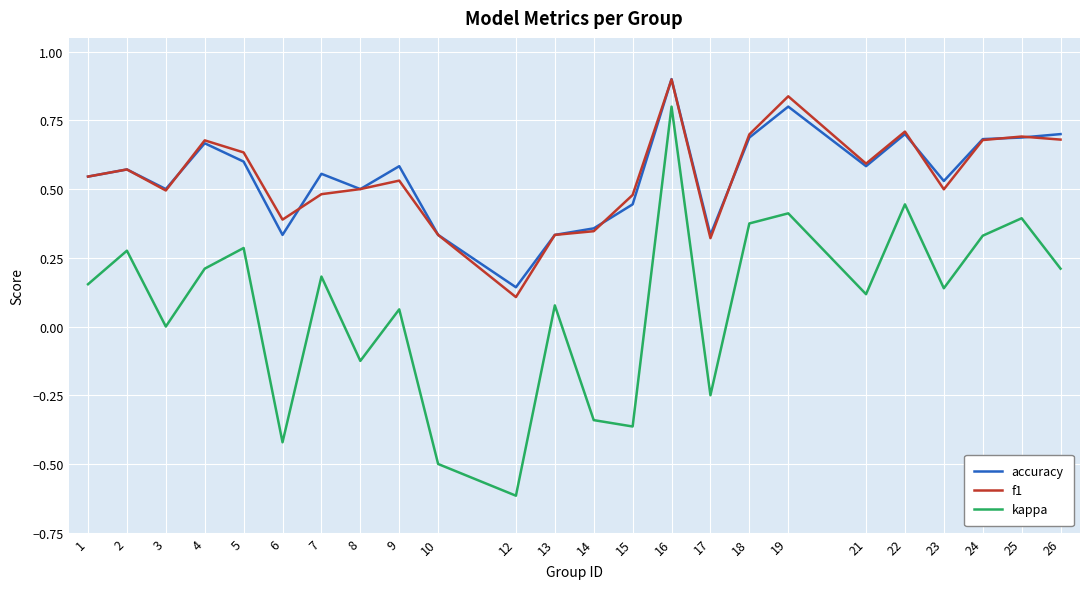

Between 4 and 10, which series saw the biggest shift?

kappa